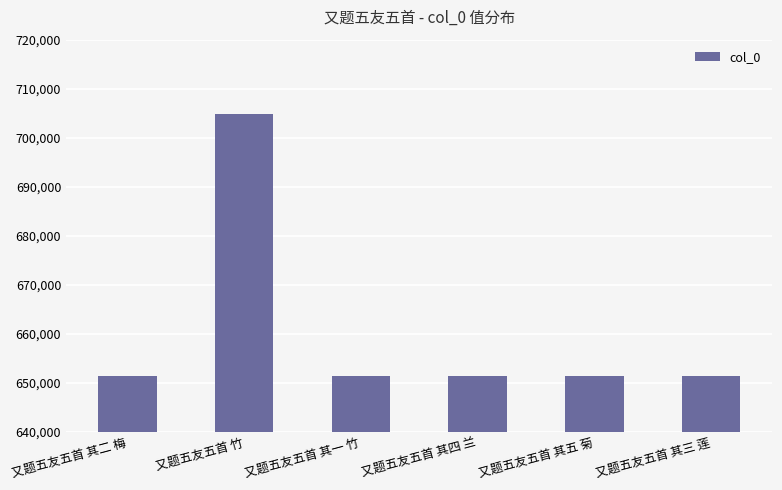

Read the value at 又题五友五首 其二 梅.

651338